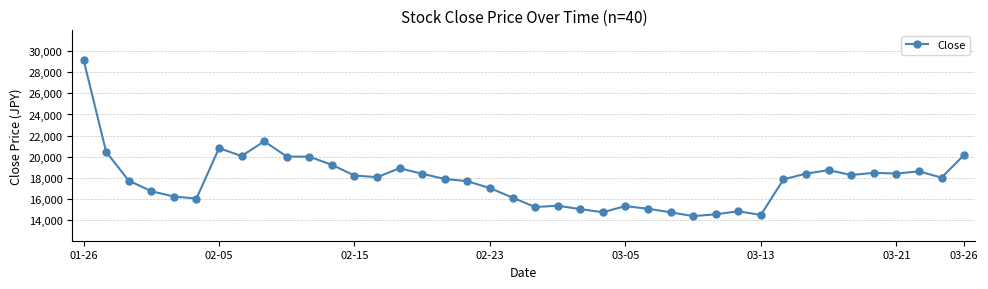

Does the chart display data point markers on the line(s)?

Yes